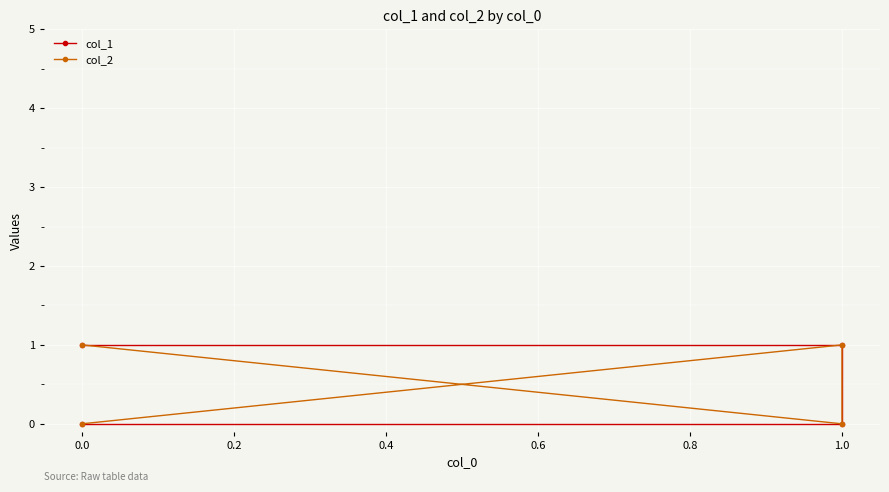

The value of col_1 at 0.0 is 1. True or false?

False